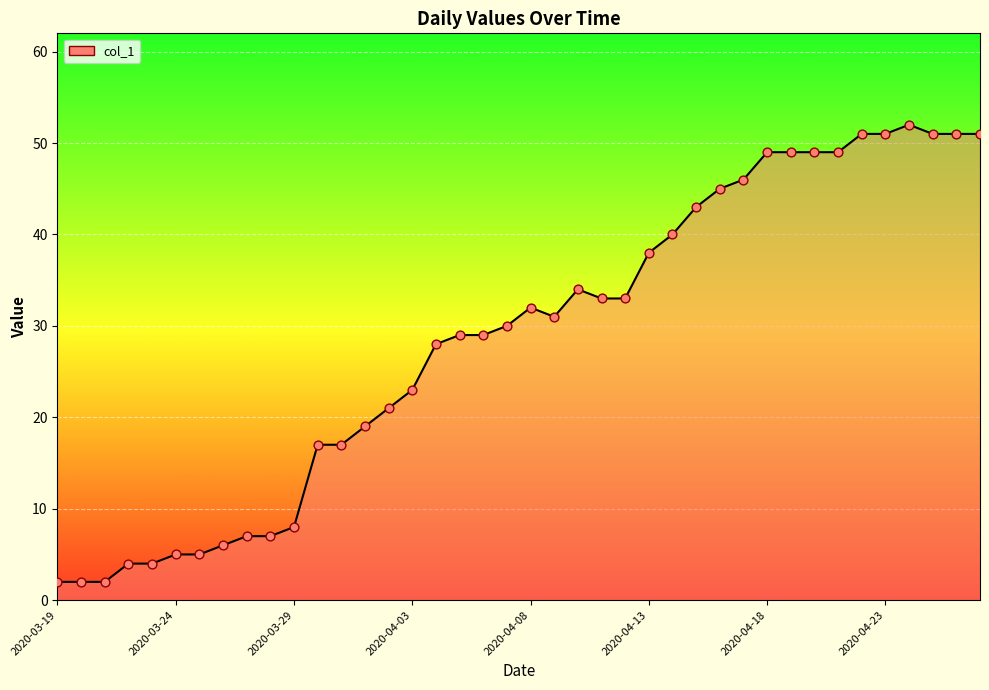

What is the greatest value displayed?

52